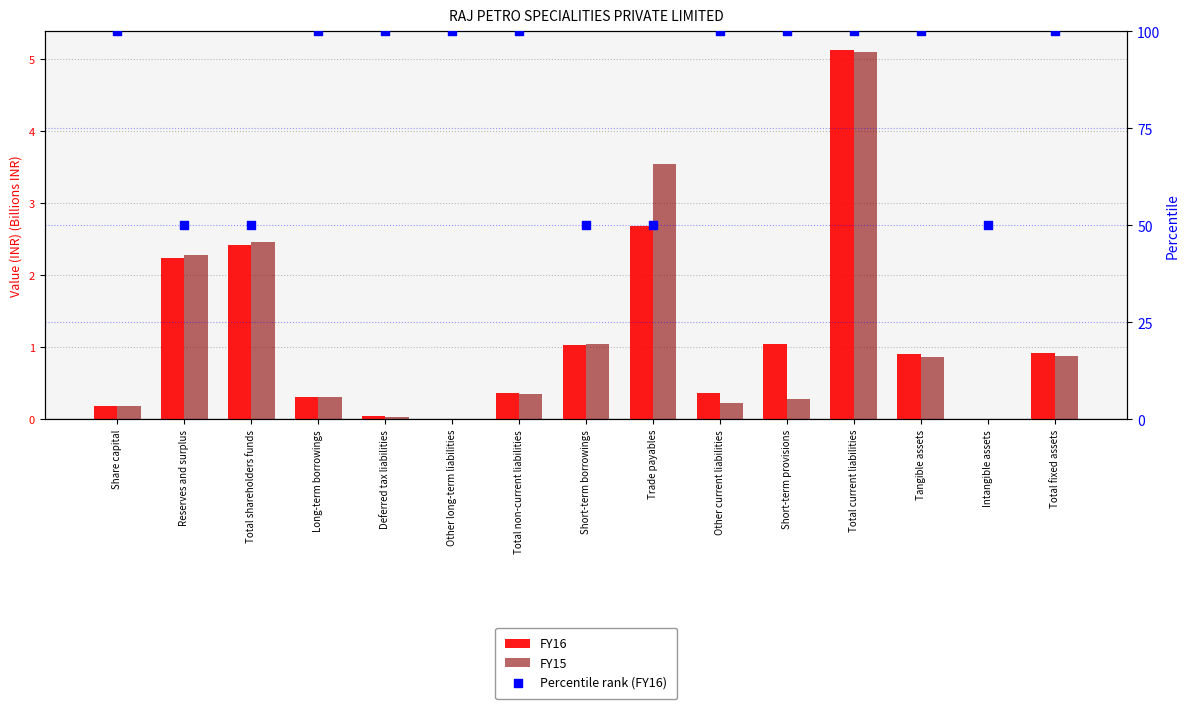

Which series contains the highest Y value?

Percentile rank (FY16)